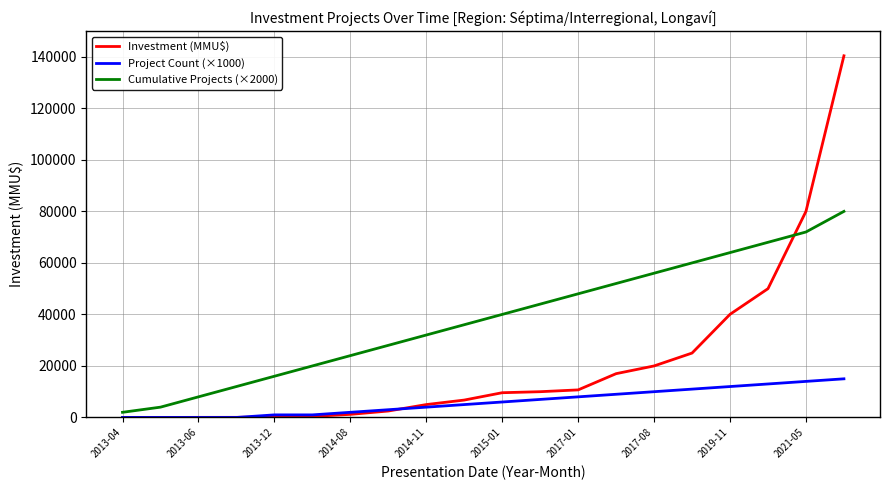

List the series in order of their overall mean, lowest first.

Project Count (×1000), Investment (MMU$), Cumulative Projects (×2000)